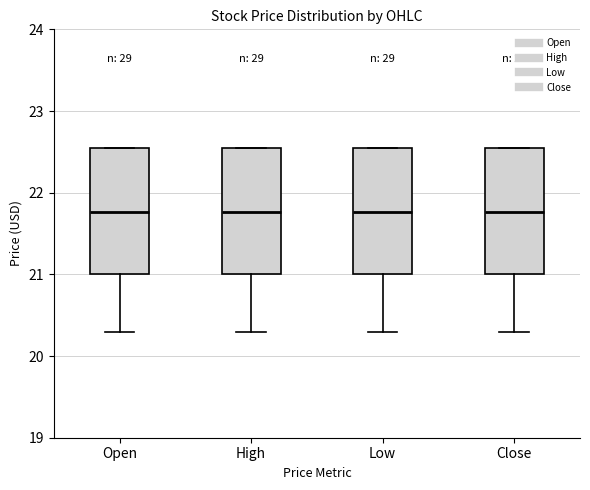

Reading left to right, read every box against the y-axis: the position of its median line, the range the box covers, and the ends of its whiskers. The values are not printed on the chart, so give them approximately, as read against the axis.

Open: median 21.8, box 21.0 to 22.5, whiskers 20.3 to 22.5
High: median 21.8, box 21.0 to 22.5, whiskers 20.3 to 22.5
Low: median 21.8, box 21.0 to 22.5, whiskers 20.3 to 22.5
Close: median 21.8, box 21.0 to 22.5, whiskers 20.3 to 22.5